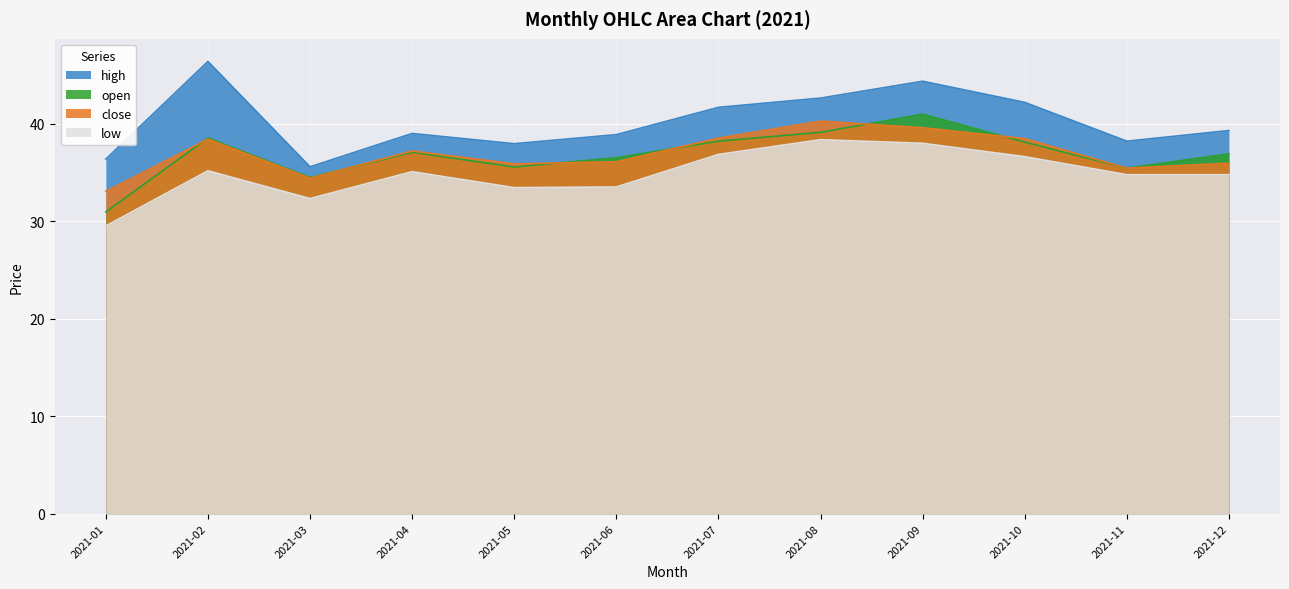

What value does the open series have at 2021-09?

41.0